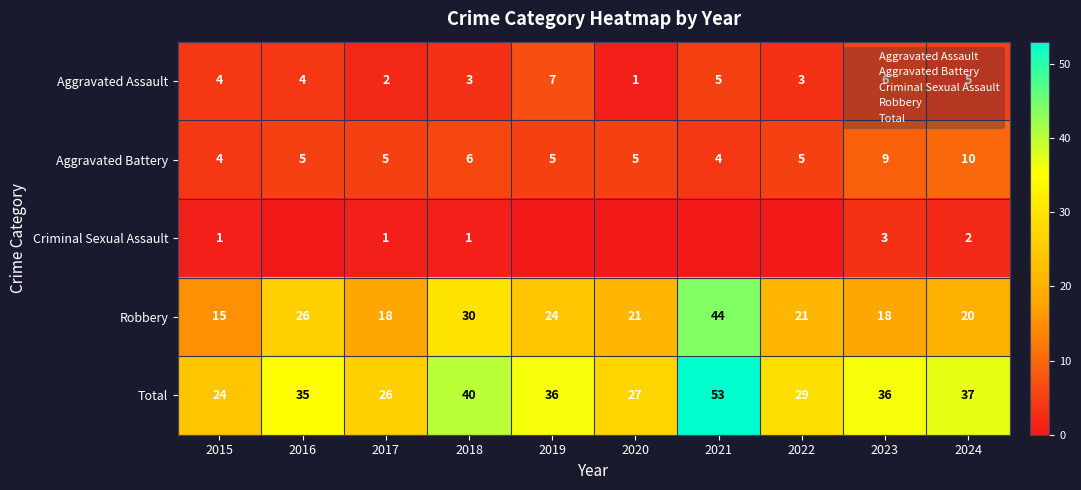

Which series has the largest range (max minus min)?

Robbery